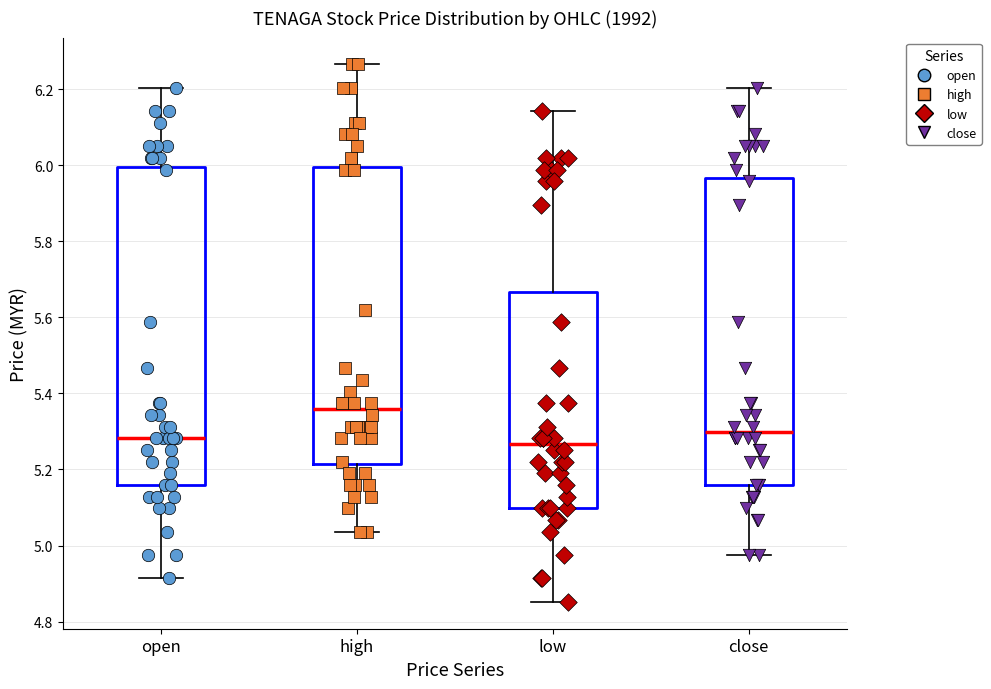

Reading left to right, read every box against the y-axis: the position of its median line, the range the box covers, and the ends of its whiskers. The values are not printed on the chart, so give them approximately, as read against the axis.

open: median 5.28, box 5.16 to 6.00, whiskers 4.92 to 6.20
high: median 5.36, box 5.22 to 6.00, whiskers 5.04 to 6.26
low: median 5.26, box 5.10 to 5.66, whiskers 4.86 to 6.14
close: median 5.30, box 5.16 to 5.96, whiskers 4.98 to 6.20